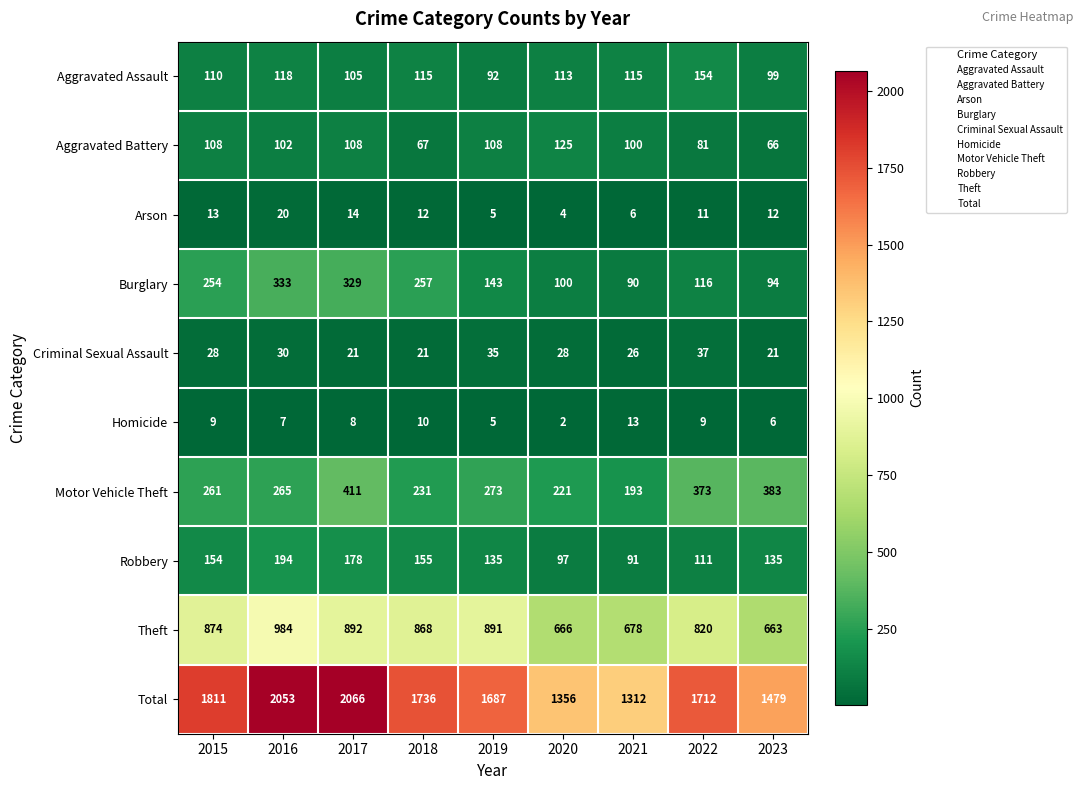

How many distinct data groups are displayed?

10